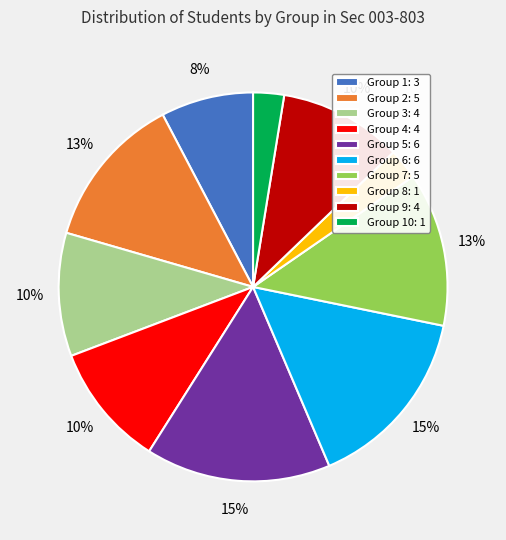

To the nearest percent, what is the average slice percentage?

10%